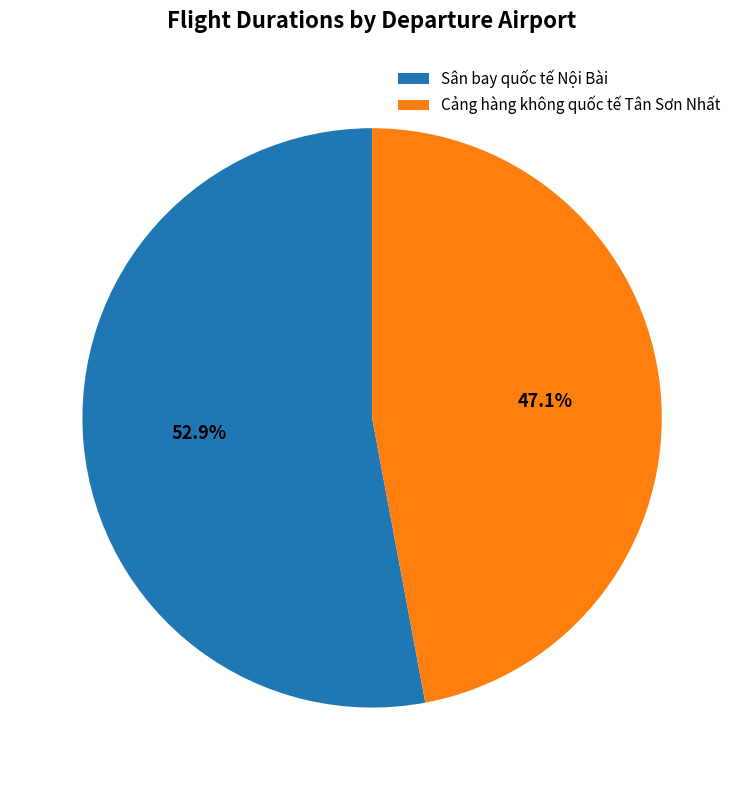

Which slice represents more than half of the pie?

Sân bay quốc tế Nội Bài